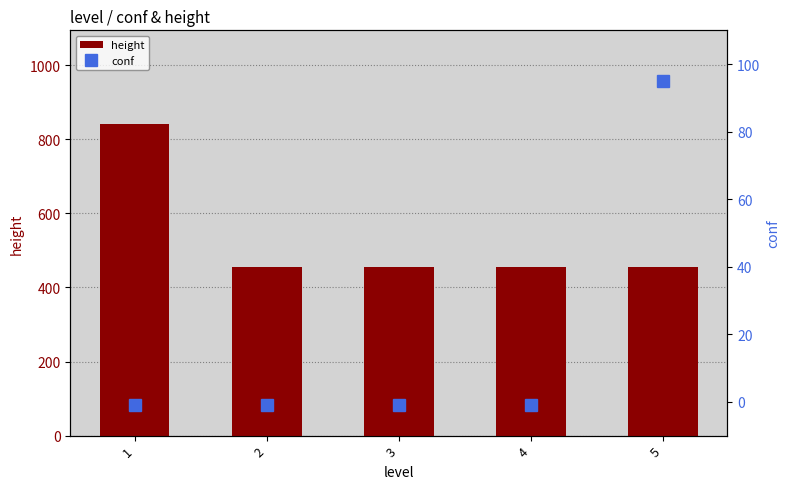

Is the value of height at 1 greater than the value of conf at 2?

Yes